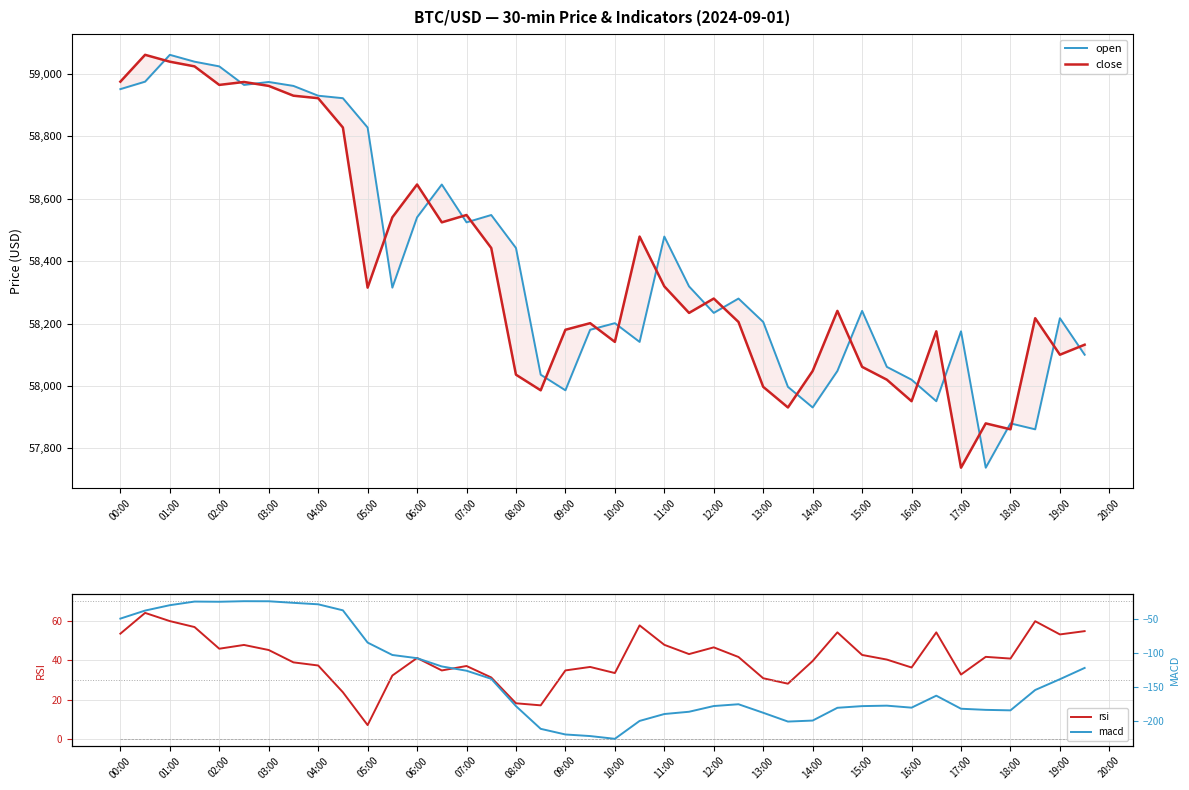

How many distinct data groups are displayed?

4